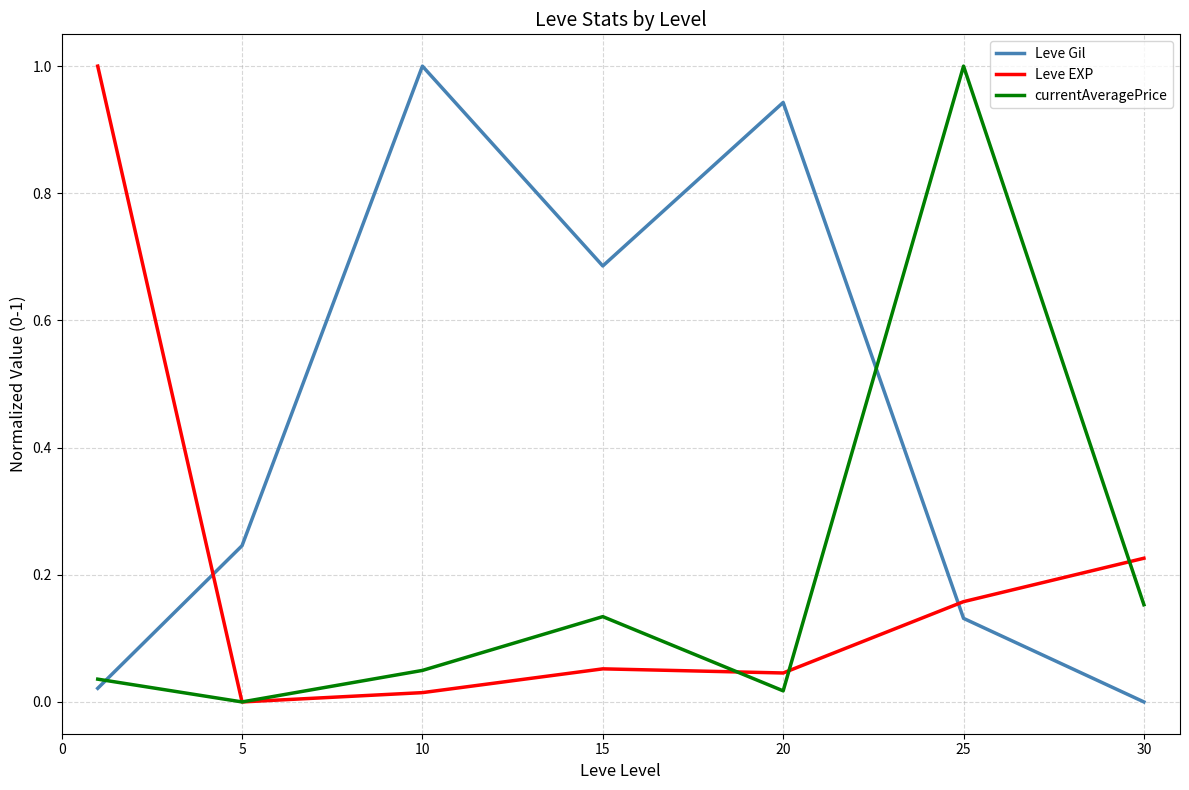

True or false: Leve Gil and currentAveragePrice cross at least once.

True